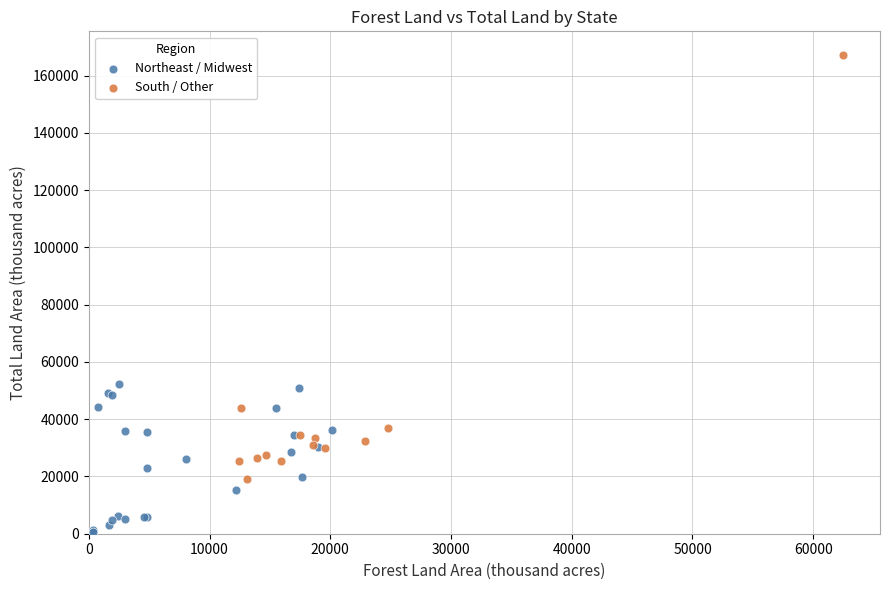

Which series has the largest Y range (max minus min)?

South / Other